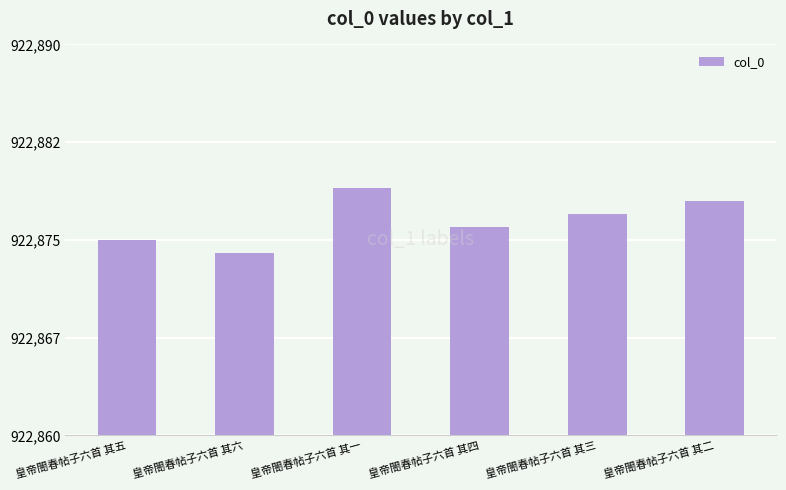

Does the chart contain any negative values?

No